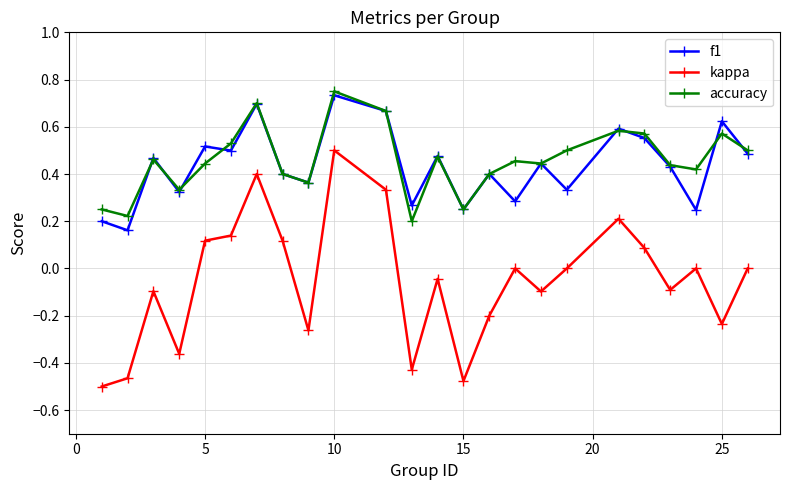

True or false: accuracy and kappa intersect in this chart.

False